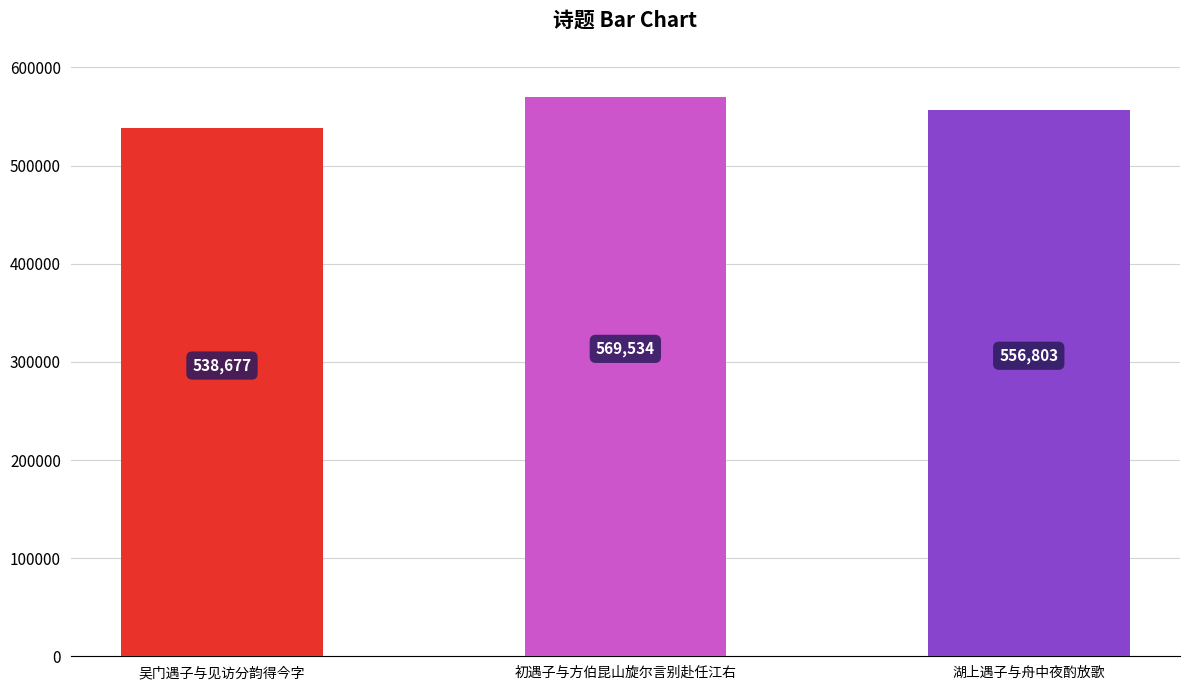

Reading left to right, extract all data points from this chart.

吴门遇子与见访分韵得今字=538677	初遇子与方伯昆山旋尔言别赴任江右=569534	湖上遇子与舟中夜酌放歌=556803